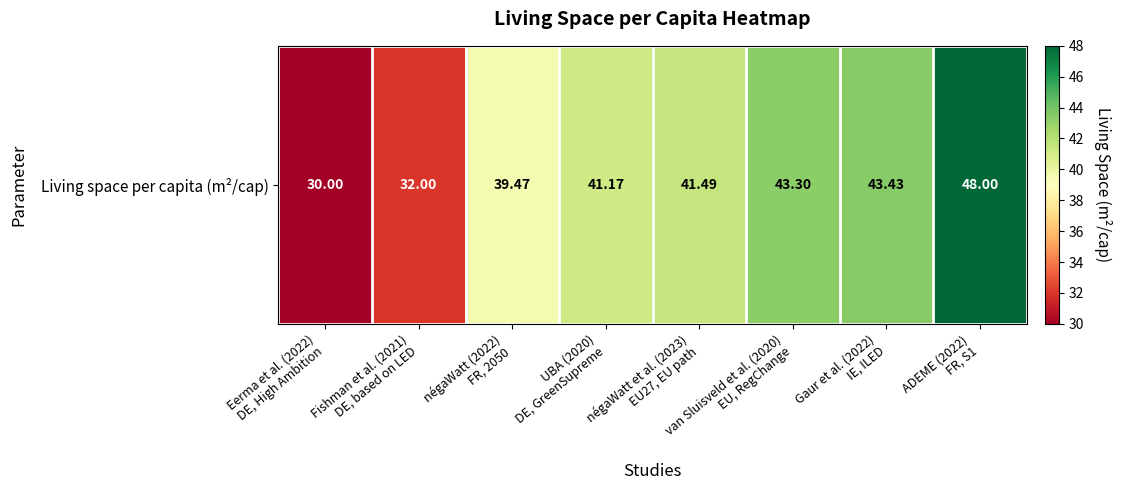

What is the average value?

39.9